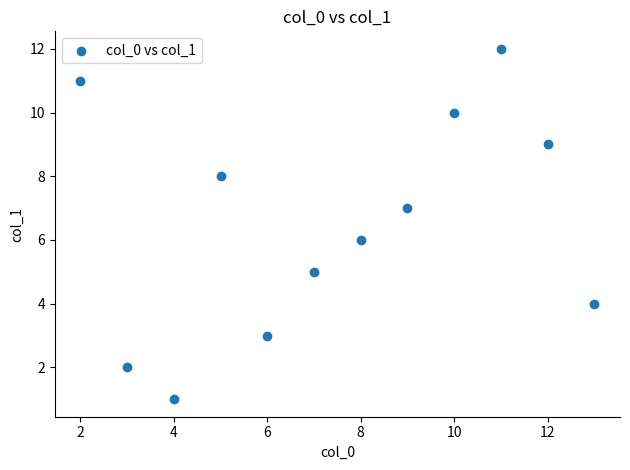

What is the average X value?

8